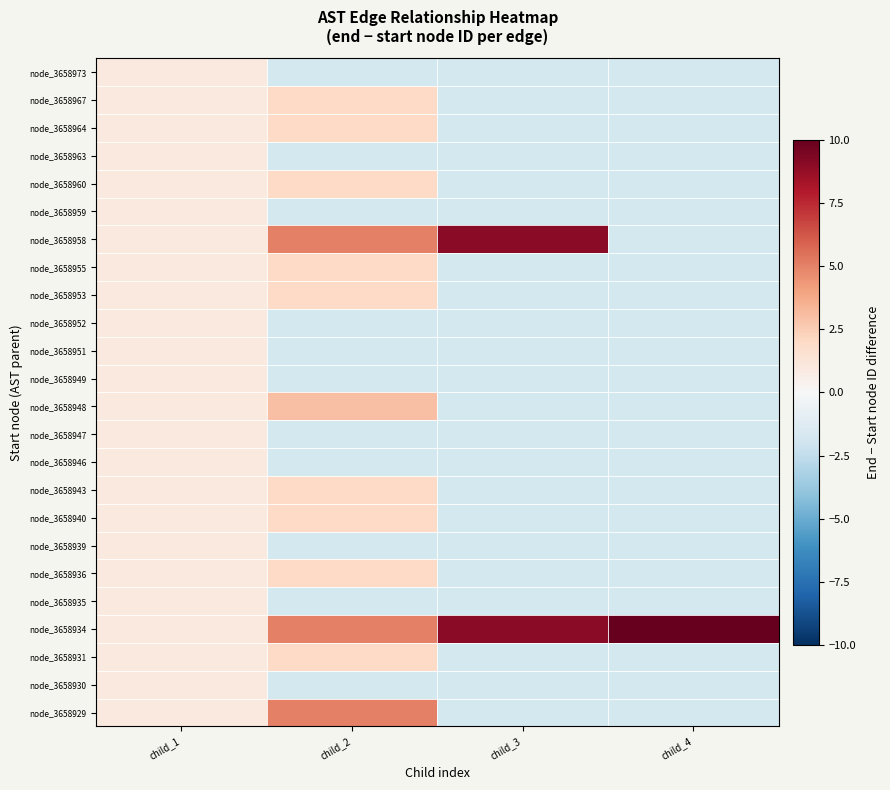

How many distinct data groups are displayed?

24